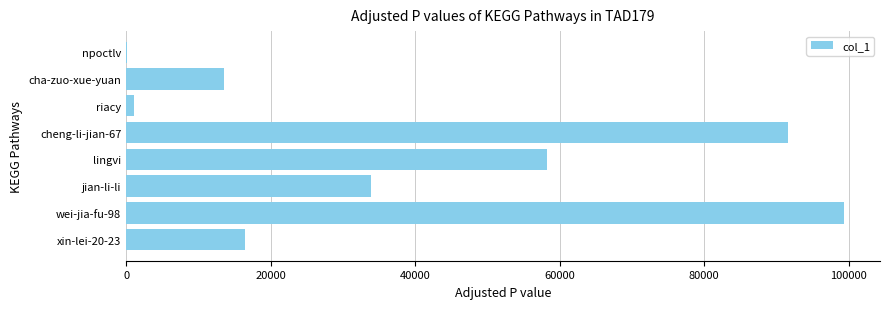

Where is the data nearest to the value 49748?

lingvi